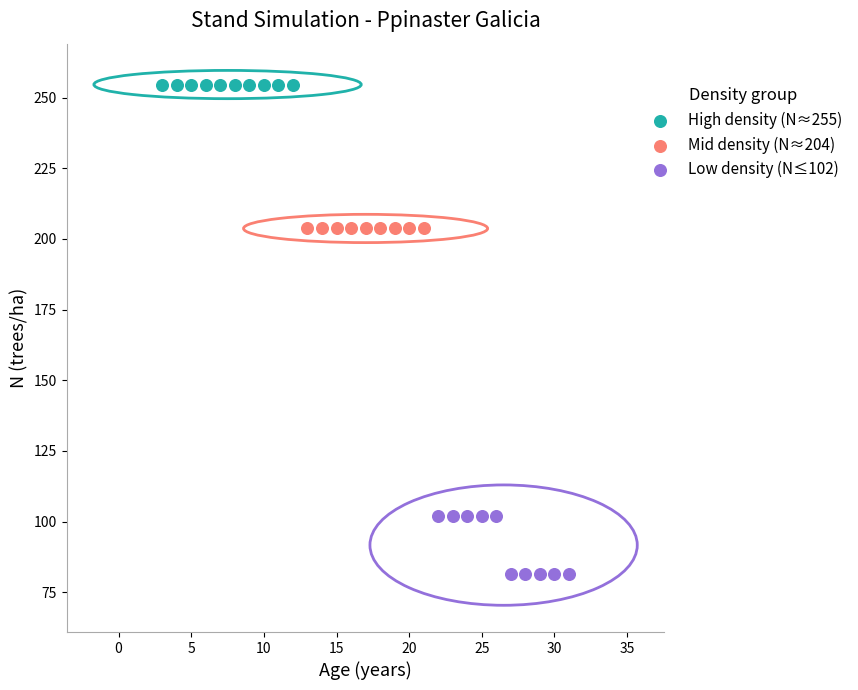

Which series reaches the maximum Y coordinate?

High density (N≈255)